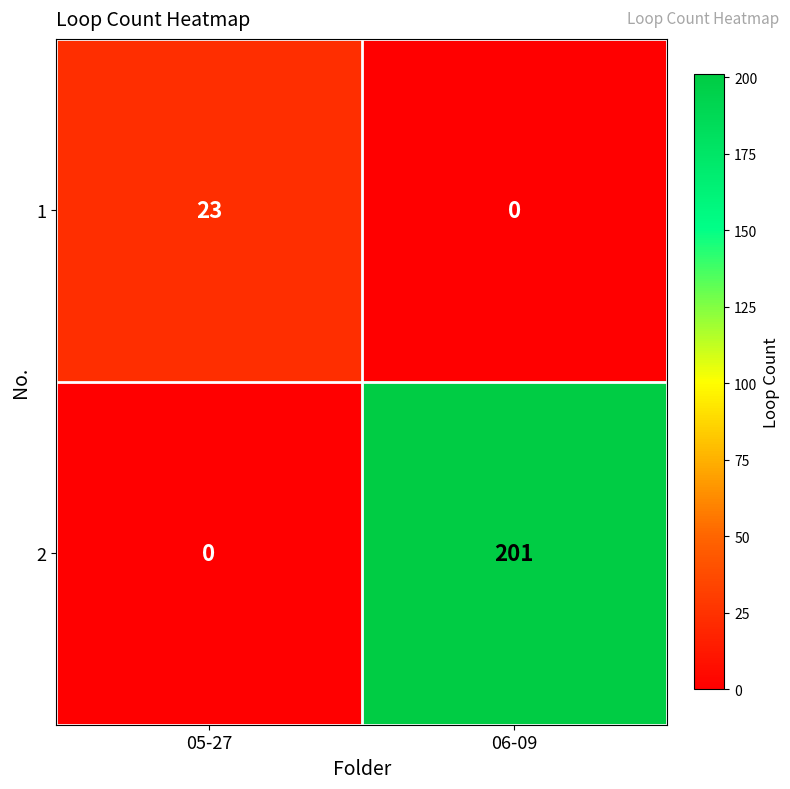

Is it true that 2 equals 305 at 06-09?

False